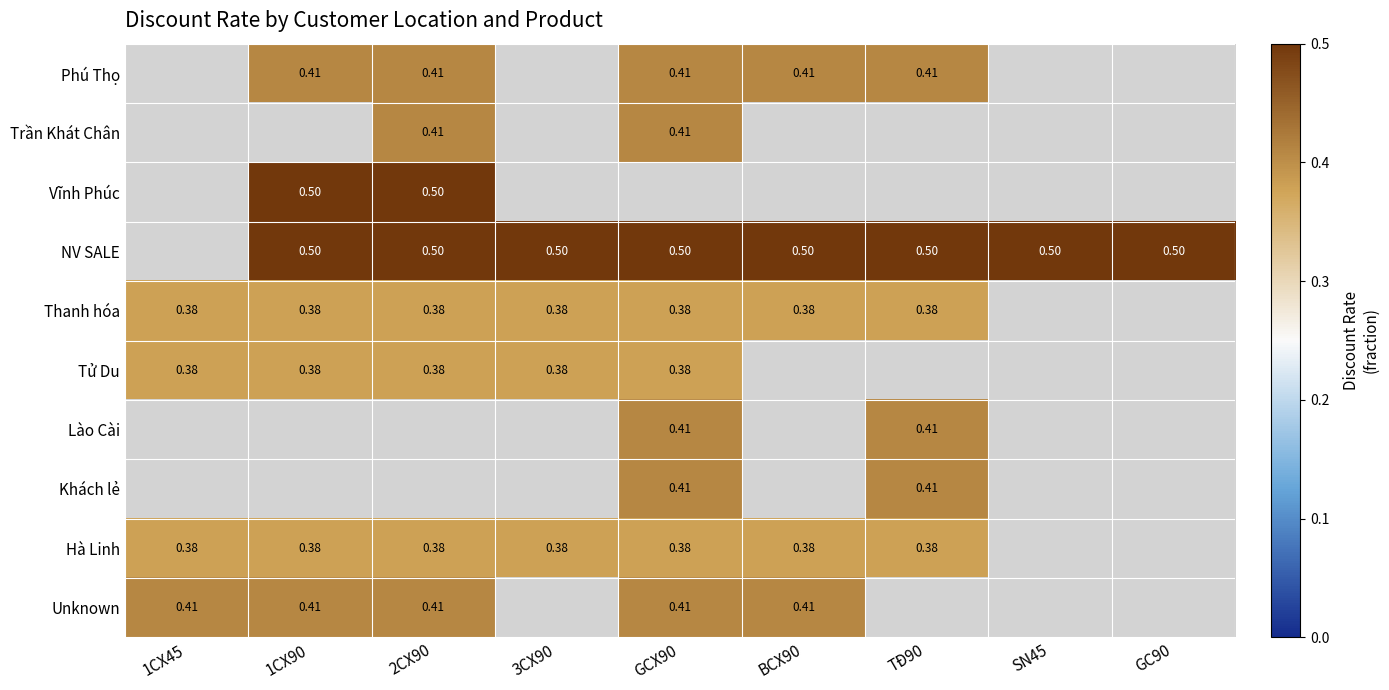

Which label corresponds to the smallest value in the chart?

1CX45